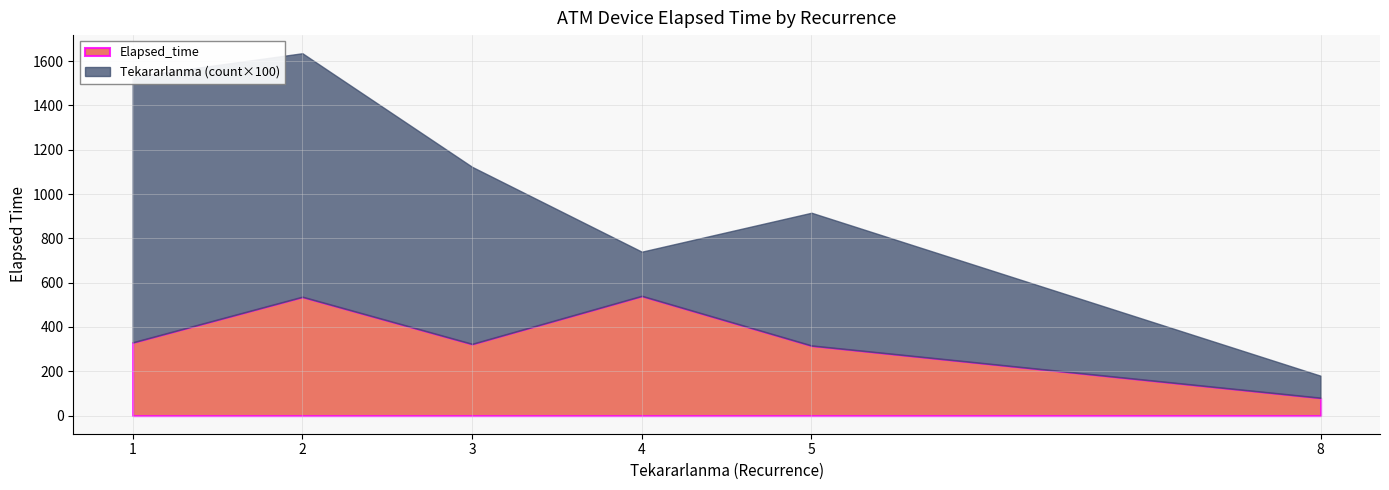

At which category is the sum across all series the highest?

2